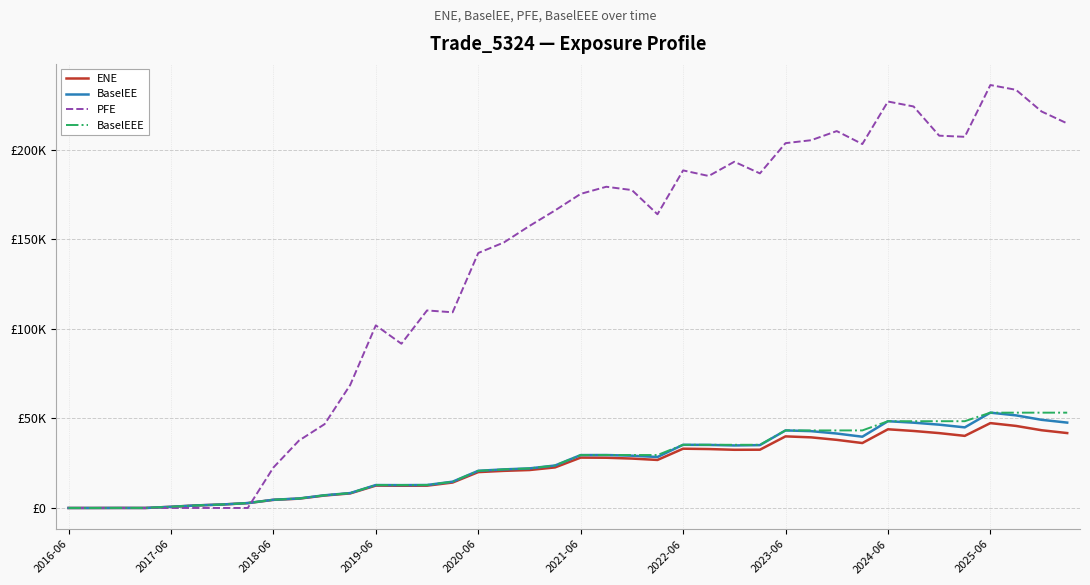

What are all the series names shown in the legend?

ENE, BaselEE, PFE, BaselEEE